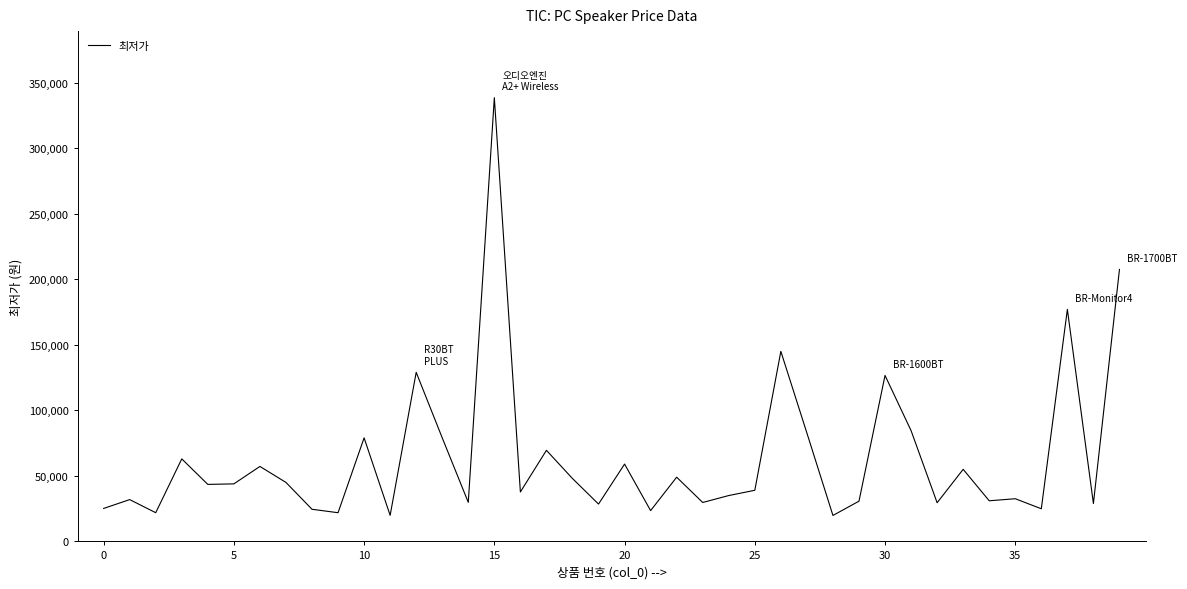

What is the smallest value displayed?

19800